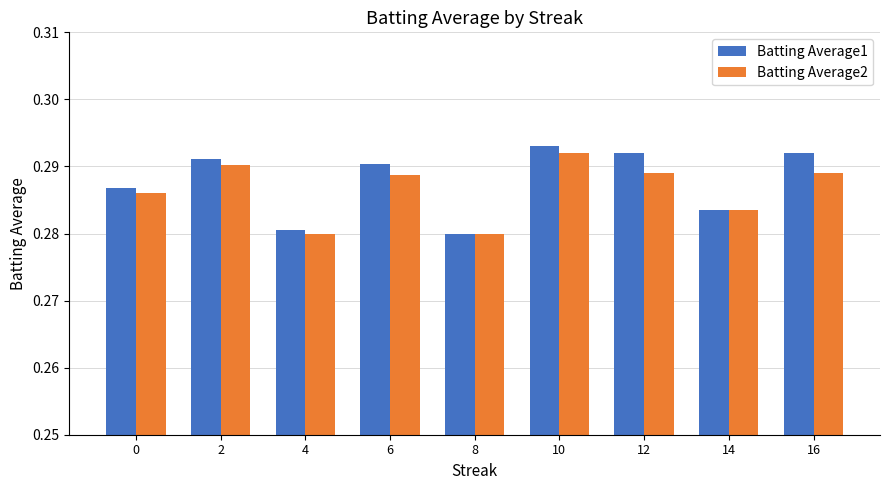

Between 0 and 14, which series saw the biggest shift?

Batting Average1